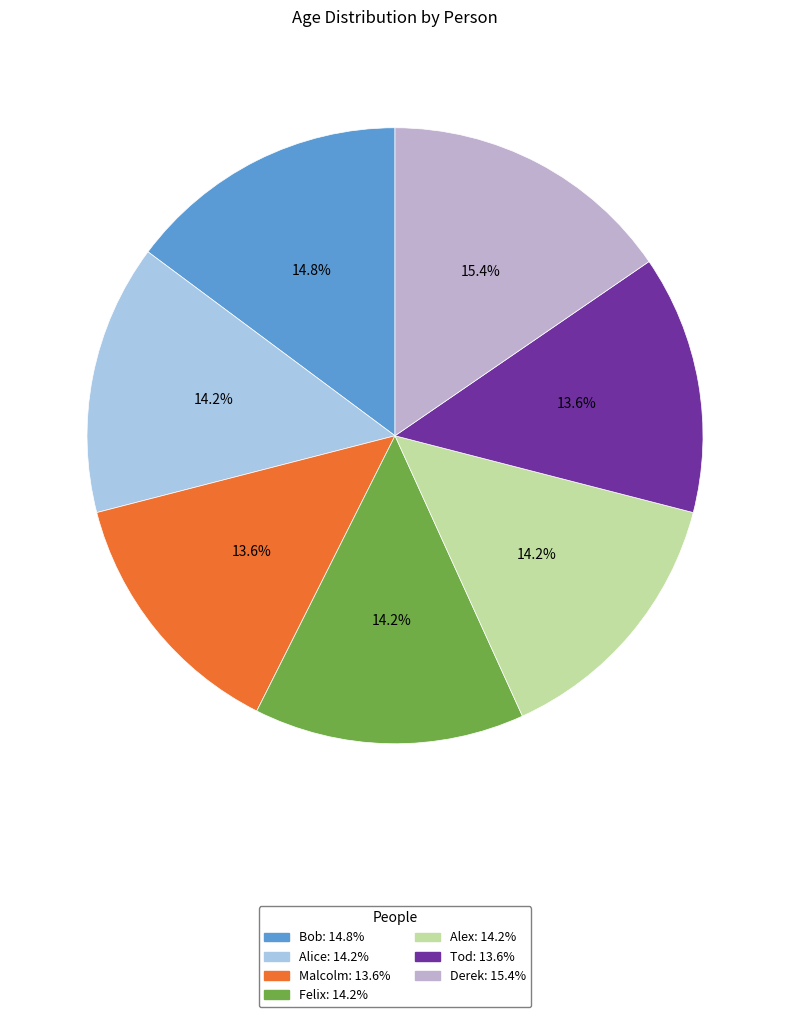

To the nearest percent, what percentage of the pie is Tod?

14%